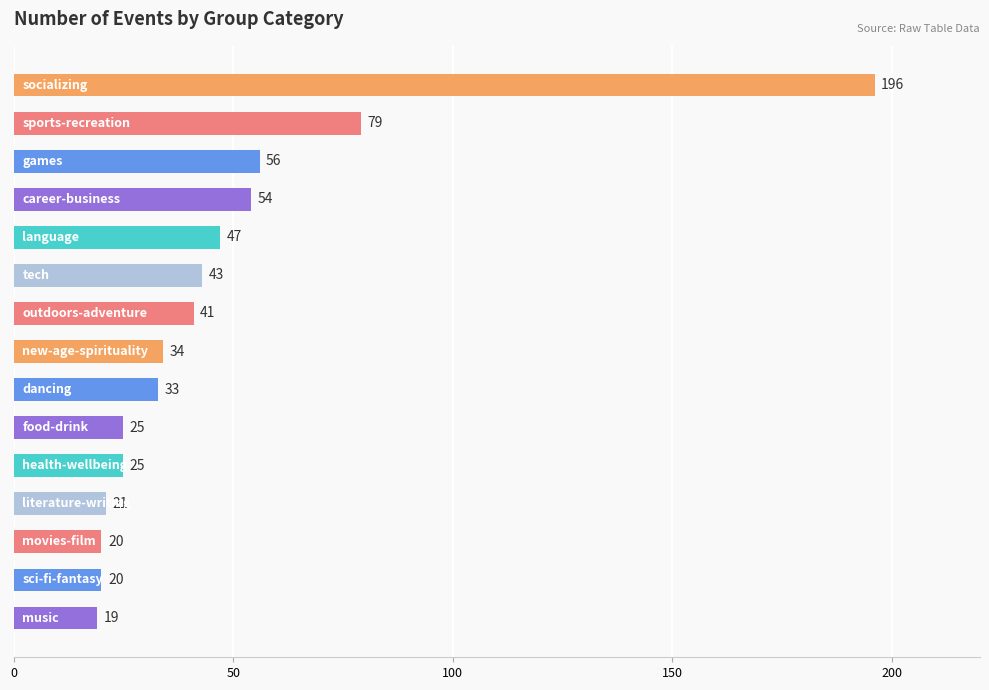

Reading top to bottom, transcribe all the data shown in this chart.

196	79	56	54	47	43	41	34	33	25	25	21	20	20	19